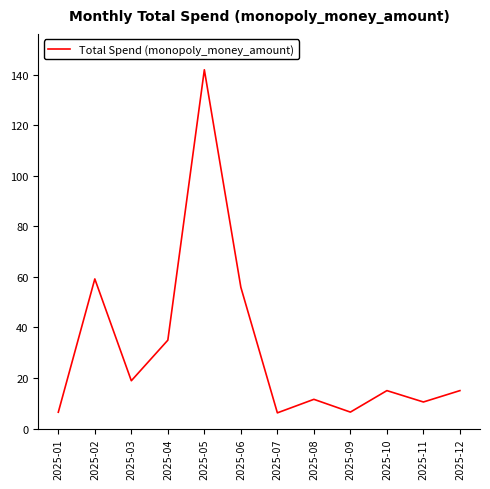

At which label is the value closest to 74?

2025-02